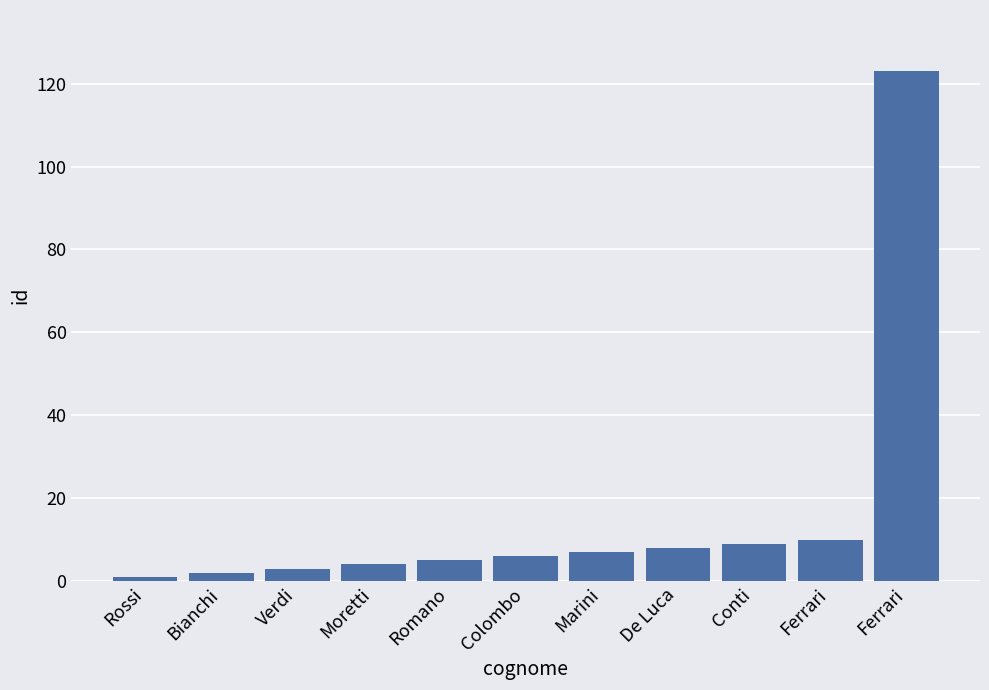

How many values are below 6?

5